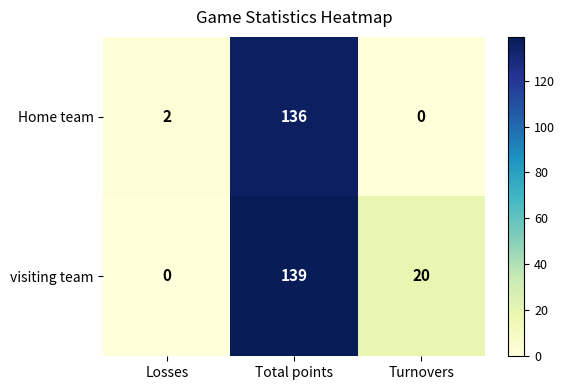

Between Losses and Turnovers, which series saw the biggest shift?

visiting team